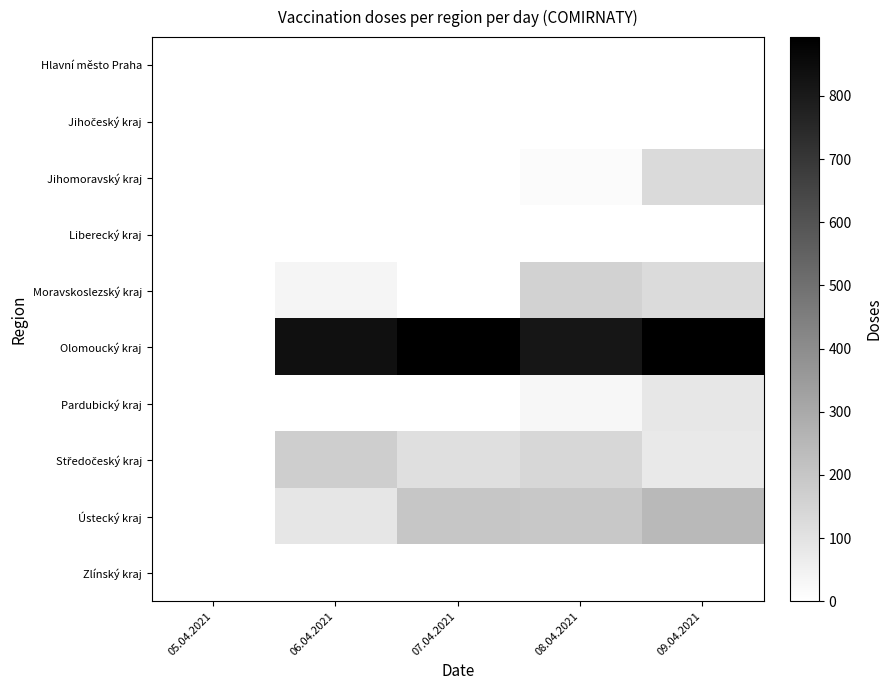

Which category has the highest value across all series?

07.04.2021